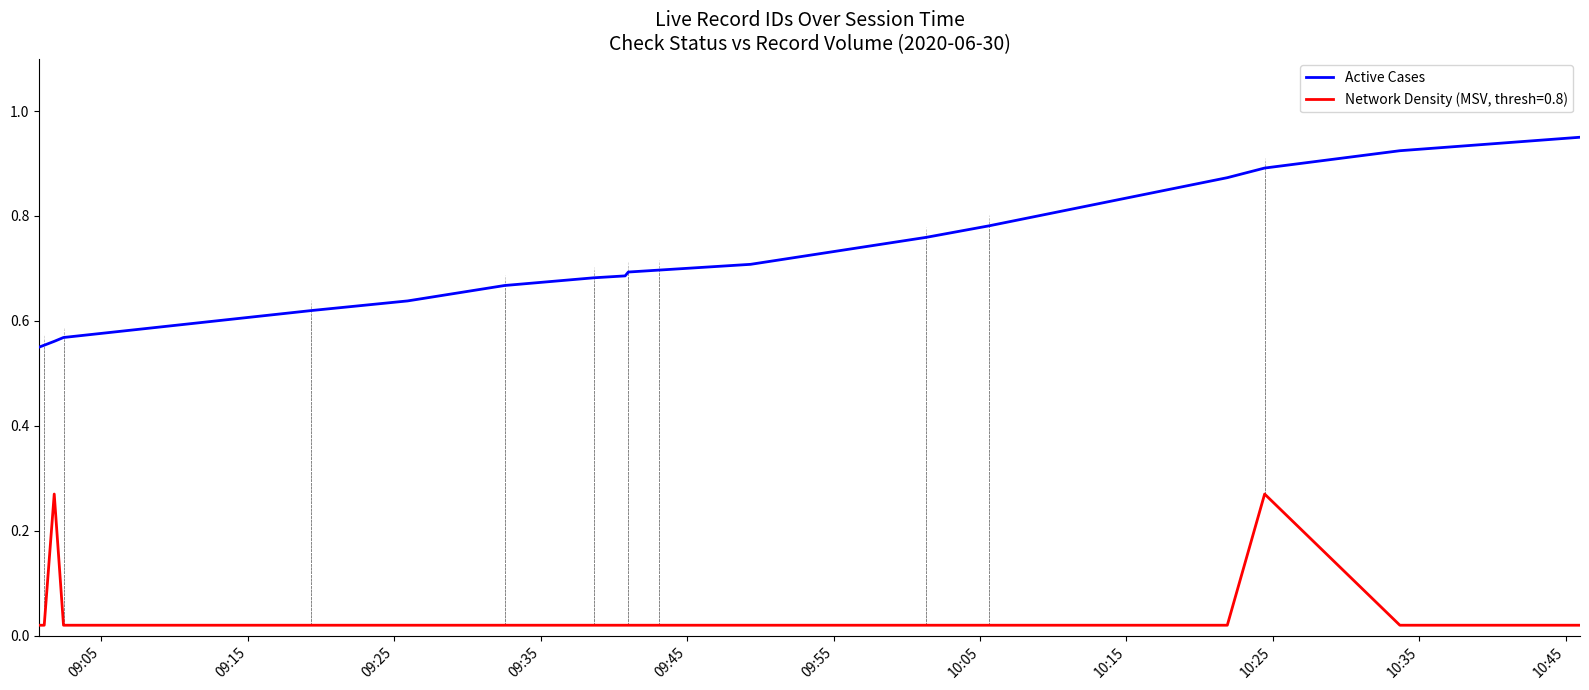

Which series has the widest spread of values?

Active Cases